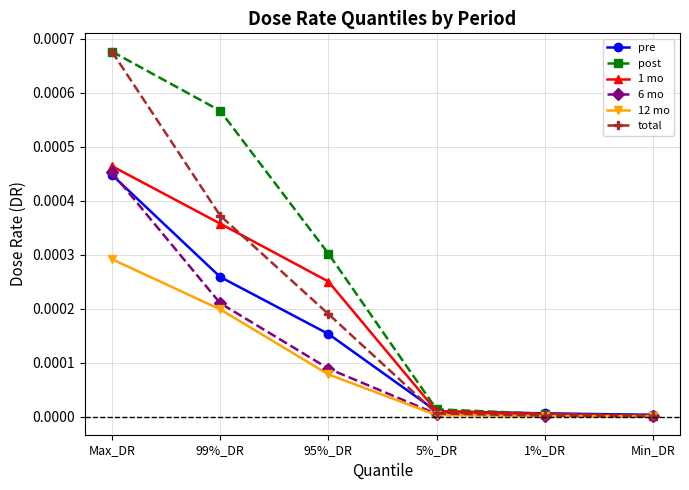

Does the chart have visible grid lines?

Yes